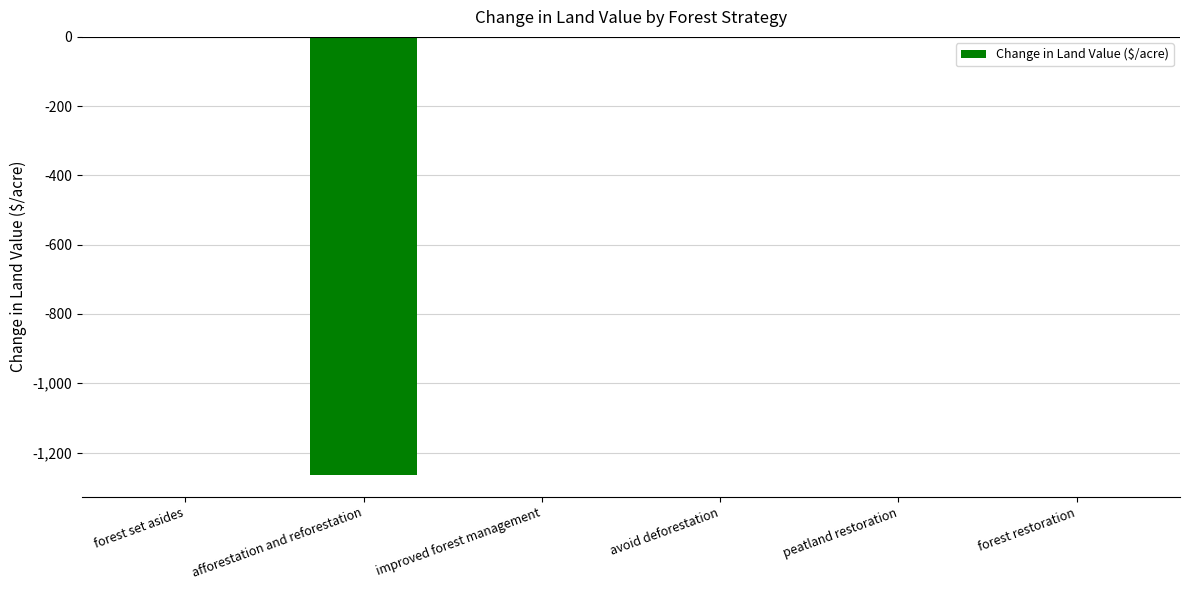

The chart shows a value of 0.0 at forest set asides. True or false?

True